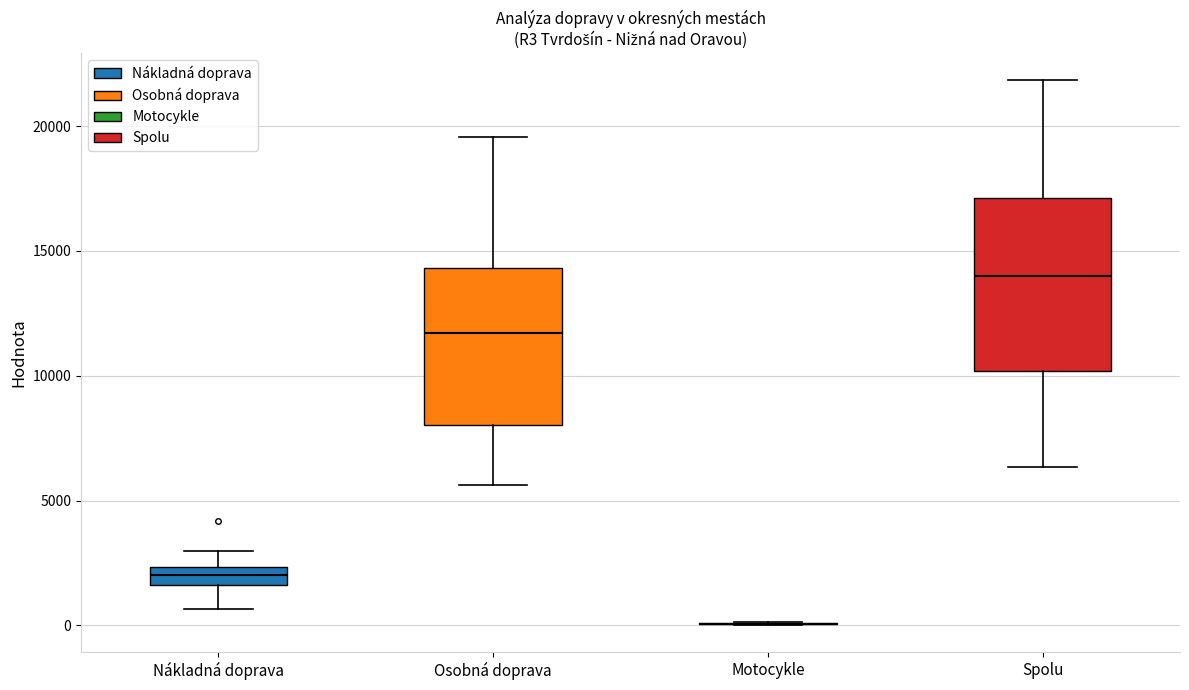

Which box is the tallest, from its lower edge to its upper edge?

Spolu